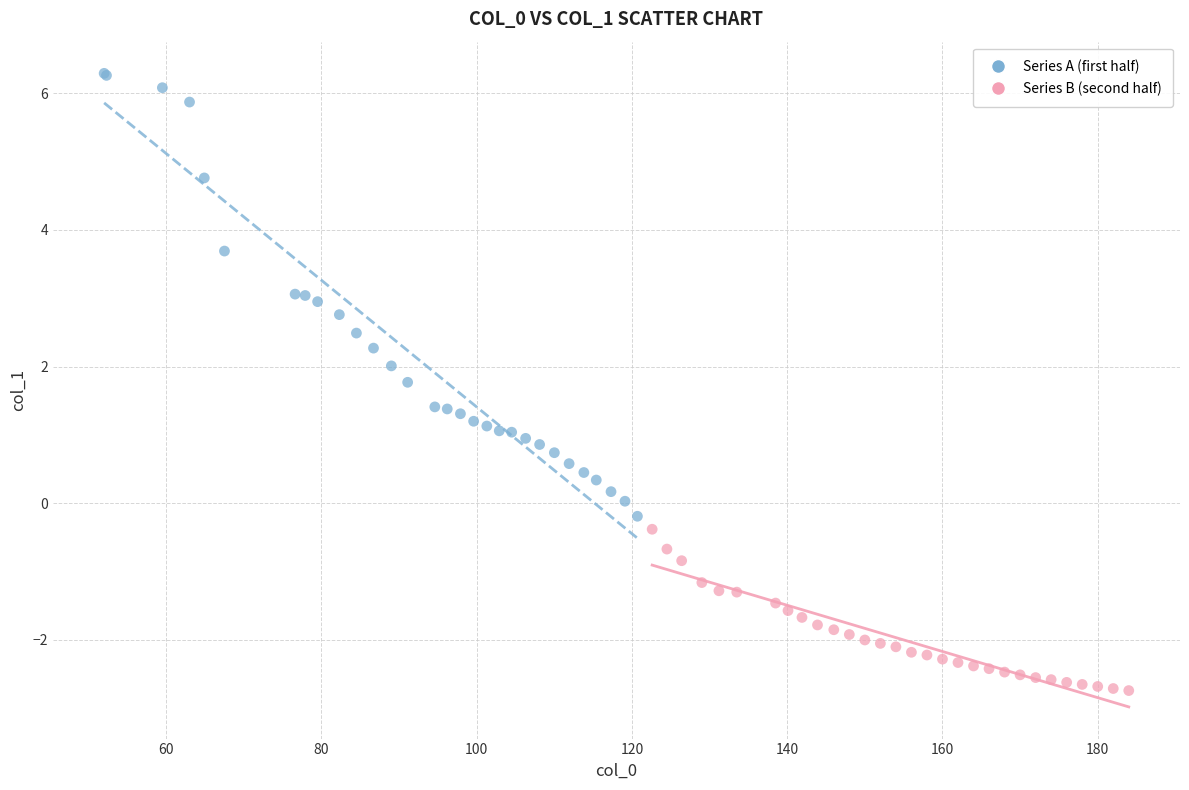

Which series contains the highest Y value?

Series A (first half)